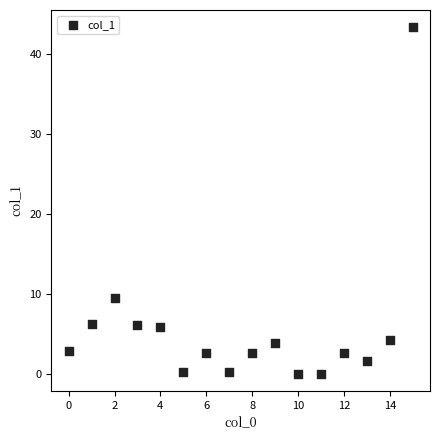

What Y value in the scatter plot is closest to 21?

9.4